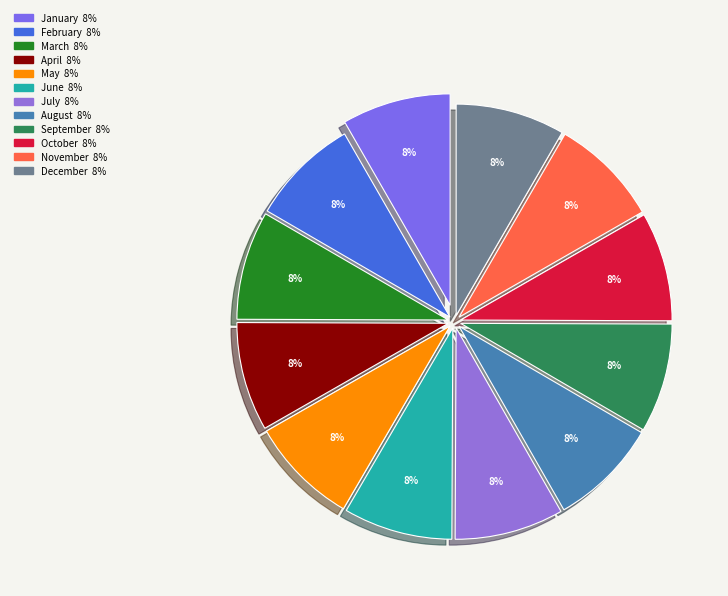

What percentage do February and May together represent?

16.6%